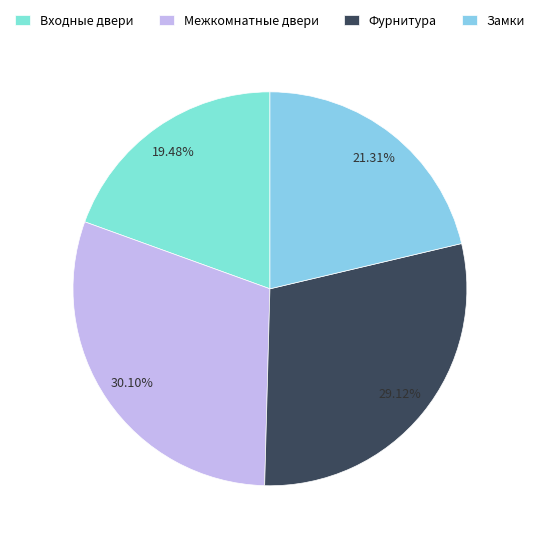

Rank the categories by value from lowest to highest.

Входные двери, Замки, Фурнитура, Межкомнатные двери